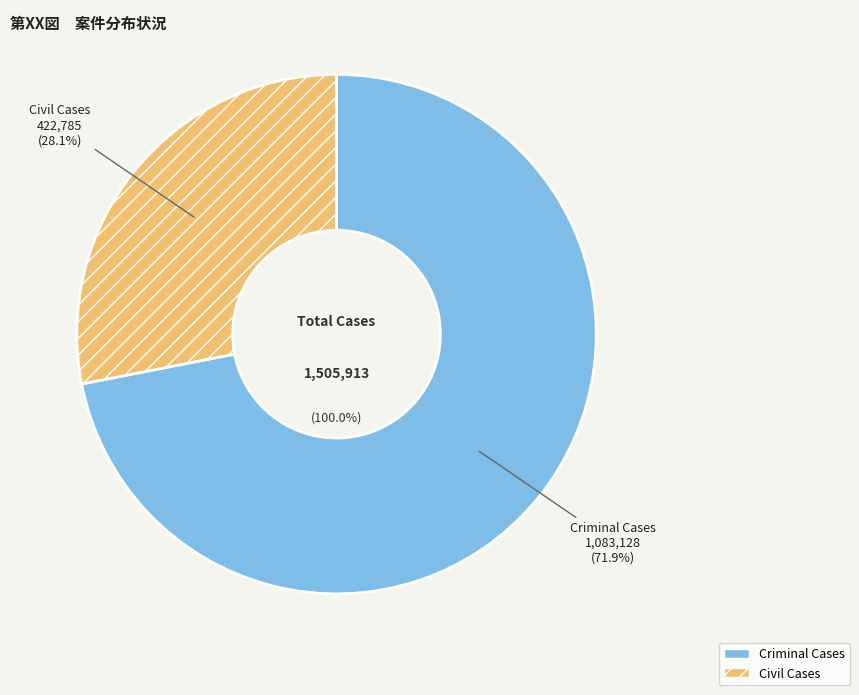

How many slices are in this pie chart?

2